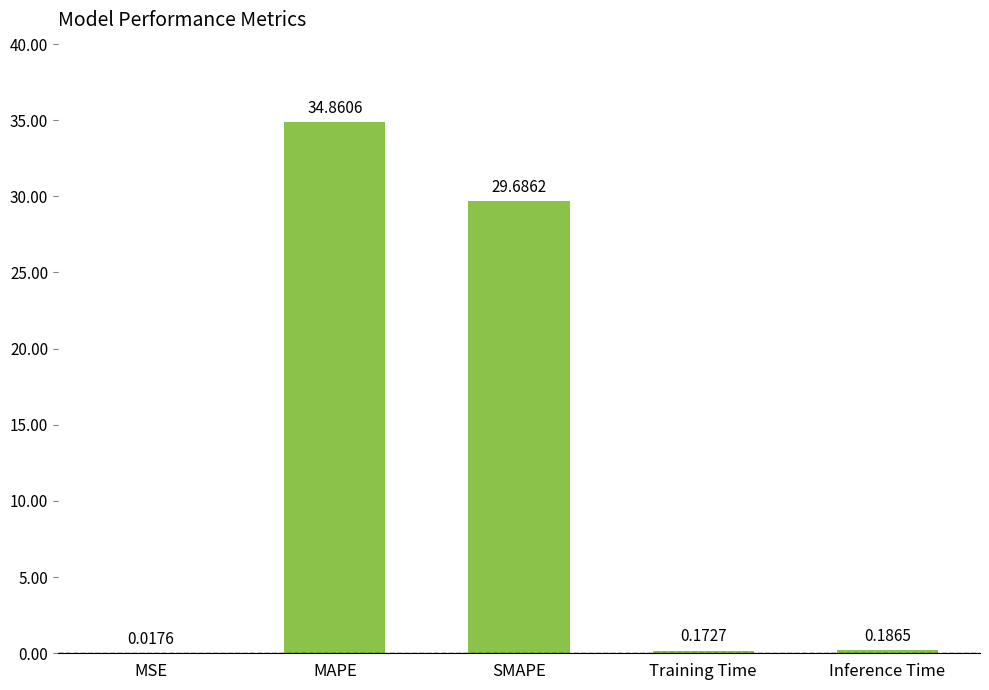

At which label is the value closest to 17?

SMAPE